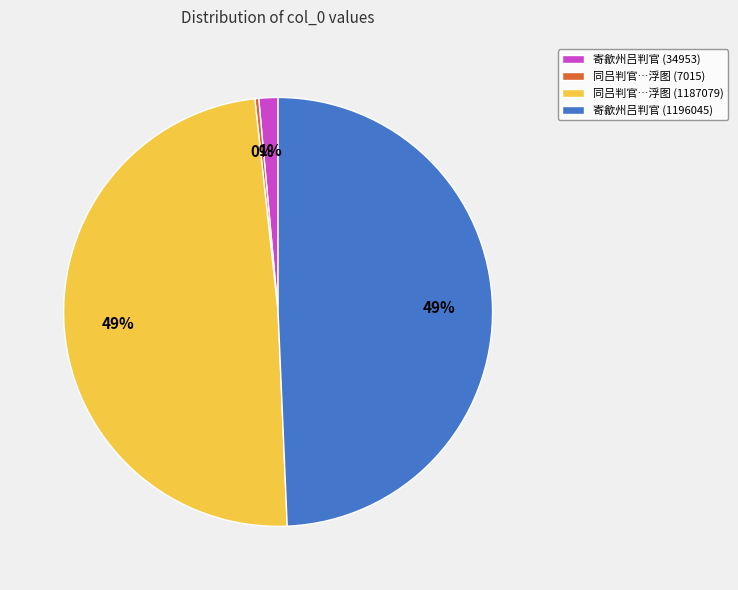

Count the number of slices in the pie.

4